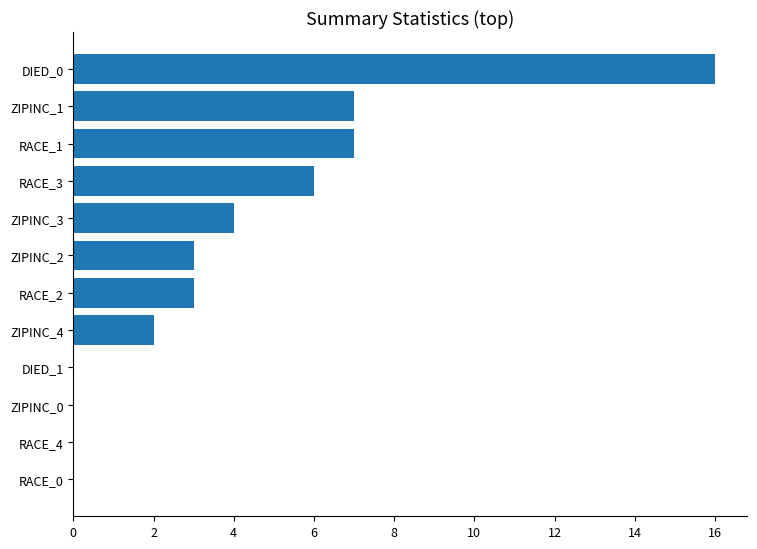

Reading bottom to top, list all the values displayed in this chart.

RACE_0=0	RACE_4=0	ZIPINC_0=0	DIED_1=0	ZIPINC_4=2	RACE_2=3	ZIPINC_2=3	ZIPINC_3=4	RACE_3=6	RACE_1=7	ZIPINC_1=7	DIED_0=16